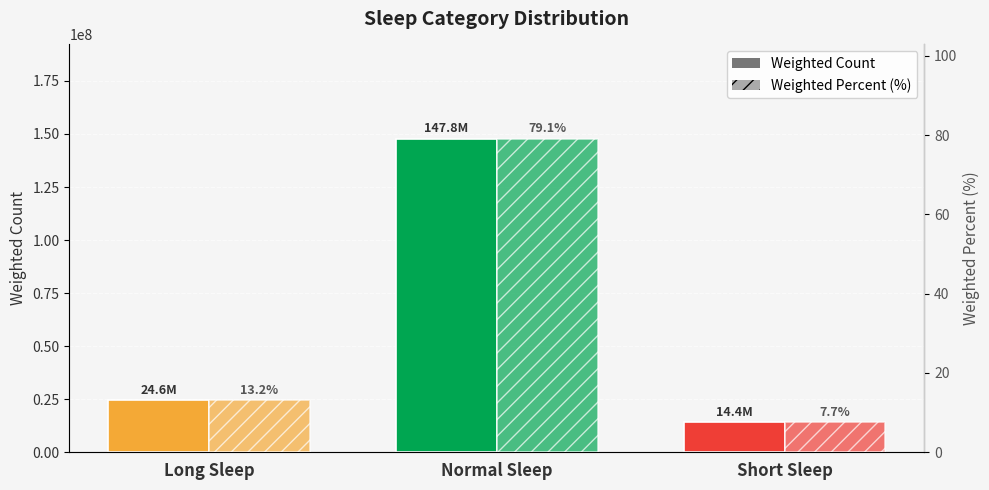

Where is Weighted Percent (%) nearest to the value 43?

Long Sleep